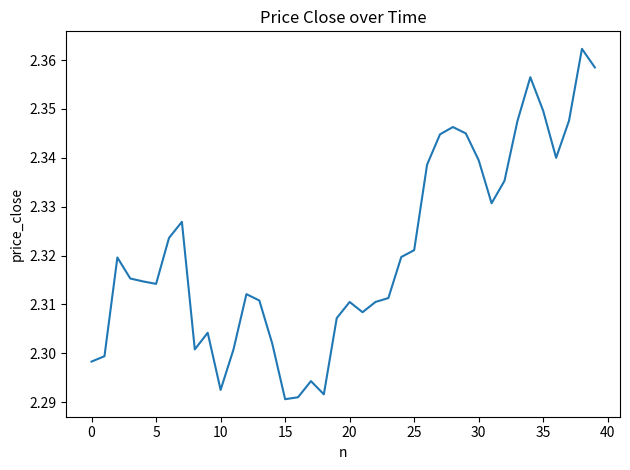

How many lines are shown in the chart?

1